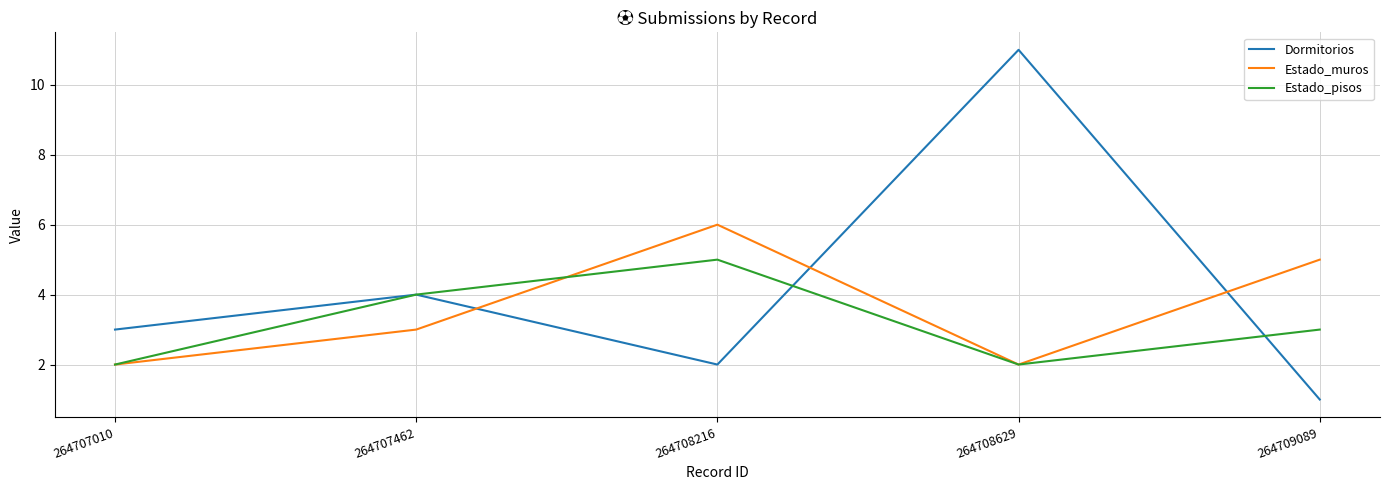

What is the smallest value displayed?

1